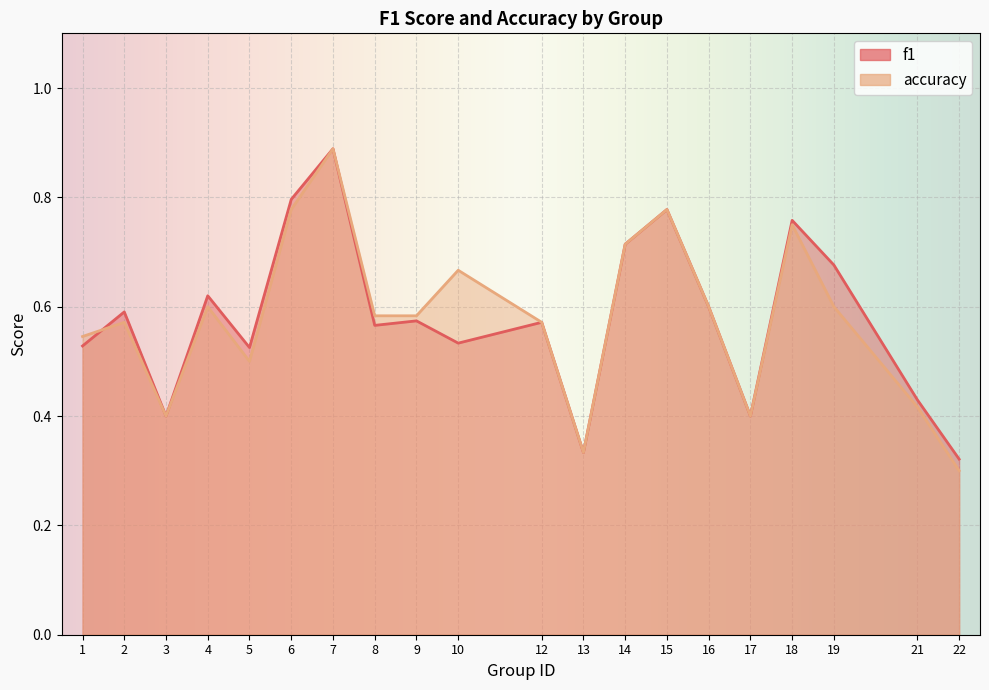

The value of accuracy at 8 is 0.9. True or false?

False